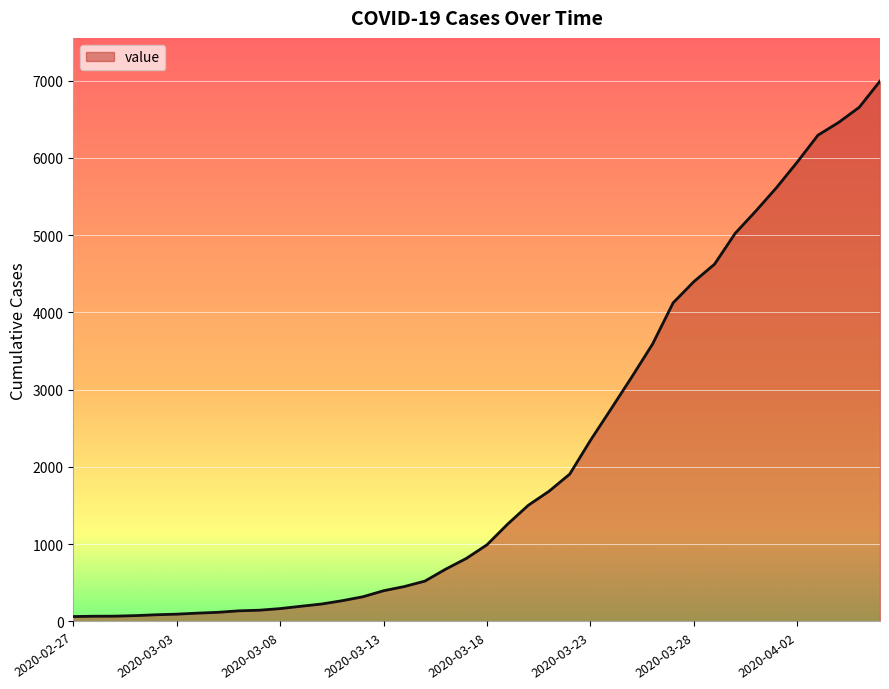

What is the difference between the maximum and minimum values?

6931